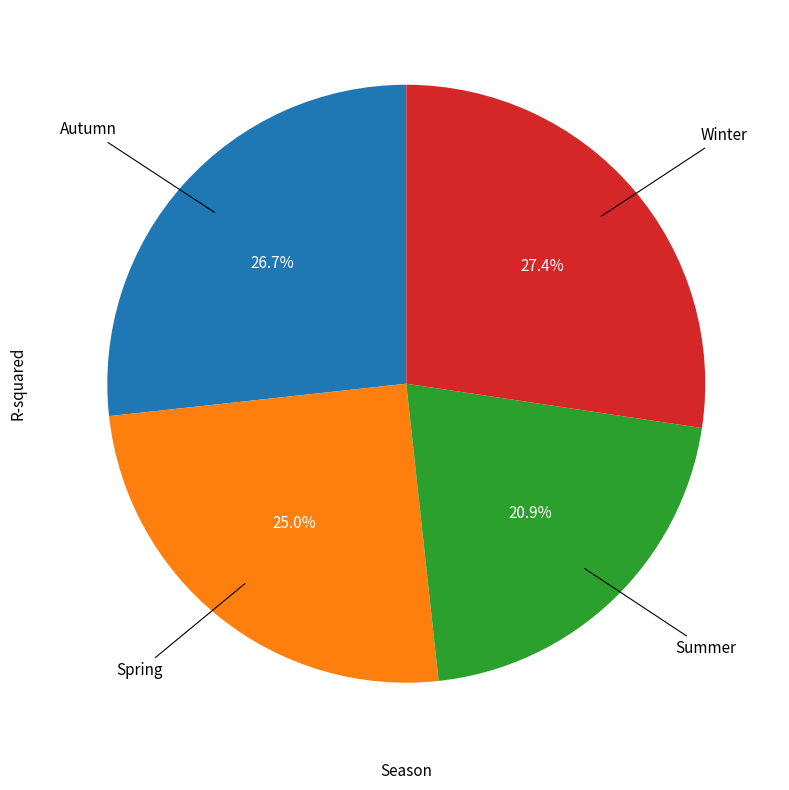

Count the number of slices in the pie.

4